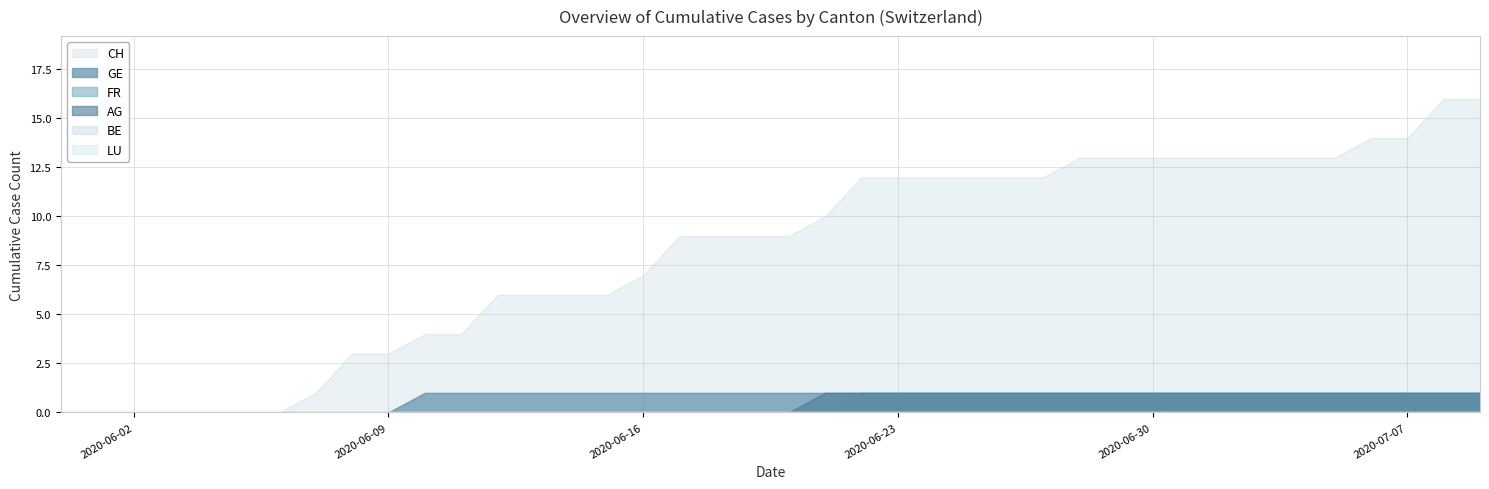

Reading left to right, extract all data points from this chart.

CH: 2020-05-31=0	2020-06-01=0	2020-06-02=0	2020-06-03=0	2020-06-04=0	2020-06-05=0	2020-06-06=0	2020-06-07=1	2020-06-08=3	2020-06-09=3	2020-06-10=4	2020-06-11=4	2020-06-12=6	2020-06-13=6	2020-06-14=6	2020-06-15=6	2020-06-16=7	2020-06-17=9	2020-06-18=9	2020-06-19=9	2020-06-20=9	2020-06-21=10	2020-06-22=12	2020-06-23=12	2020-06-24=12	2020-06-25=12	2020-06-26=12	2020-06-27=12	2020-06-28=13	2020-06-29=13	2020-06-30=13	2020-07-01=13	2020-07-02=13	2020-07-03=13	2020-07-04=13	2020-07-05=13	2020-07-06=14	2020-07-07=14	2020-07-08=16	2020-07-09=16
GE: 2020-05-31=0	2020-06-01=0	2020-06-02=0	2020-06-03=0	2020-06-04=0	2020-06-05=0	2020-06-06=0	2020-06-07=0	2020-06-08=0	2020-06-09=0	2020-06-10=1	2020-06-11=1	2020-06-12=1	2020-06-13=1	2020-06-14=1	2020-06-15=1	2020-06-16=1	2020-06-17=1	2020-06-18=1	2020-06-19=1	2020-06-20=1	2020-06-21=1	2020-06-22=1	2020-06-23=1	2020-06-24=1	2020-06-25=1	2020-06-26=1	2020-06-27=1	2020-06-28=1	2020-06-29=1	2020-06-30=1	2020-07-01=1	2020-07-02=1	2020-07-03=1	2020-07-04=1	2020-07-05=1	2020-07-06=1	2020-07-07=1	2020-07-08=1	2020-07-09=1
FR: 2020-05-31=0	2020-06-01=0	2020-06-02=0	2020-06-03=0	2020-06-04=0	2020-06-05=0	2020-06-06=0	2020-06-07=0	2020-06-08=0	2020-06-09=0	2020-06-10=0	2020-06-11=0	2020-06-12=0	2020-06-13=0	2020-06-14=0	2020-06-15=0	2020-06-16=0	2020-06-17=0	2020-06-18=0	2020-06-19=0	2020-06-20=0	2020-06-21=0	2020-06-22=1	2020-06-23=1	2020-06-24=1	2020-06-25=1	2020-06-26=1	2020-06-27=1	2020-06-28=1	2020-06-29=1	2020-06-30=1	2020-07-01=1	2020-07-02=1	2020-07-03=1	2020-07-04=1	2020-07-05=1	2020-07-06=1	2020-07-07=1	2020-07-08=1	2020-07-09=1
BE: 2020-05-31=0	2020-06-01=0	2020-06-02=0	2020-06-03=0	2020-06-04=0	2020-06-05=0	2020-06-06=0	2020-06-07=0	2020-06-08=0	2020-06-09=0	2020-06-10=0	2020-06-11=0	2020-06-12=0	2020-06-13=0	2020-06-14=0	2020-06-15=0	2020-06-16=0	2020-06-17=0	2020-06-18=0	2020-06-19=0	2020-06-20=0	2020-06-21=0	2020-06-22=0	2020-06-23=0	2020-06-24=0	2020-06-25=0	2020-06-26=0	2020-06-27=0	2020-06-28=0	2020-06-29=0	2020-06-30=0	2020-07-01=0	2020-07-02=0	2020-07-03=0	2020-07-04=0	2020-07-05=0	2020-07-06=0	2020-07-07=0	2020-07-08=0	2020-07-09=0
AG: 2020-05-31=0	2020-06-01=0	2020-06-02=0	2020-06-03=0	2020-06-04=0	2020-06-05=0	2020-06-06=0	2020-06-07=0	2020-06-08=0	2020-06-09=0	2020-06-10=0	2020-06-11=0	2020-06-12=0	2020-06-13=0	2020-06-14=0	2020-06-15=0	2020-06-16=0	2020-06-17=0	2020-06-18=0	2020-06-19=0	2020-06-20=0	2020-06-21=1	2020-06-22=1	2020-06-23=1	2020-06-24=1	2020-06-25=1	2020-06-26=1	2020-06-27=1	2020-06-28=1	2020-06-29=1	2020-06-30=1	2020-07-01=1	2020-07-02=1	2020-07-03=1	2020-07-04=1	2020-07-05=1	2020-07-06=1	2020-07-07=1	2020-07-08=1	2020-07-09=1
LU: 2020-05-31=0	2020-06-01=0	2020-06-02=0	2020-06-03=0	2020-06-04=0	2020-06-05=0	2020-06-06=0	2020-06-07=0	2020-06-08=0	2020-06-09=0	2020-06-10=0	2020-06-11=0	2020-06-12=0	2020-06-13=0	2020-06-14=0	2020-06-15=0	2020-06-16=0	2020-06-17=0	2020-06-18=0	2020-06-19=0	2020-06-20=0	2020-06-21=0	2020-06-22=0	2020-06-23=0	2020-06-24=0	2020-06-25=0	2020-06-26=0	2020-06-27=0	2020-06-28=0	2020-06-29=0	2020-06-30=0	2020-07-01=0	2020-07-02=0	2020-07-03=0	2020-07-04=0	2020-07-05=0	2020-07-06=0	2020-07-07=0	2020-07-08=0	2020-07-09=0